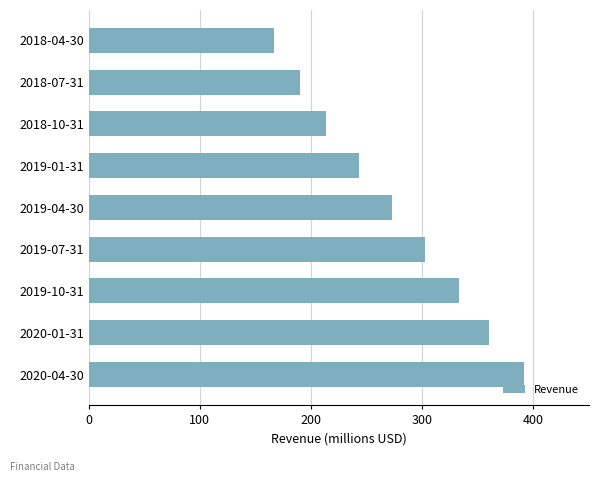

What is the greatest value displayed?

391.5